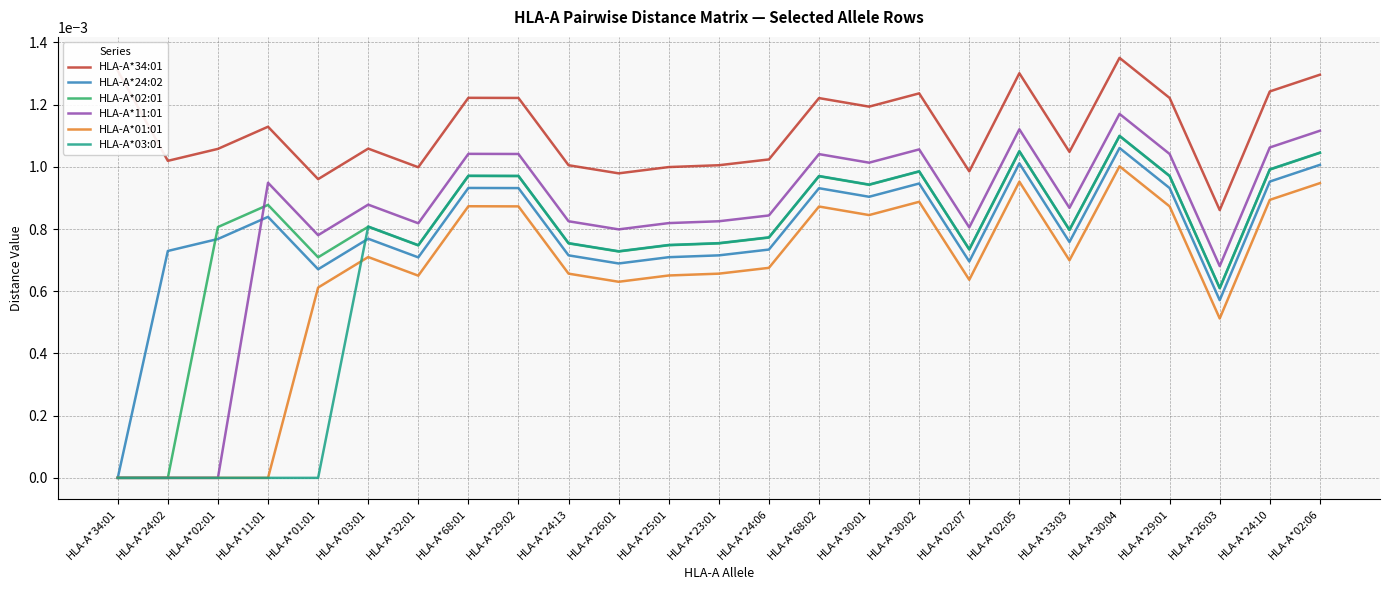

True or false: HLA-A*02:01 has more than 0 points higher than both neighbors.

True